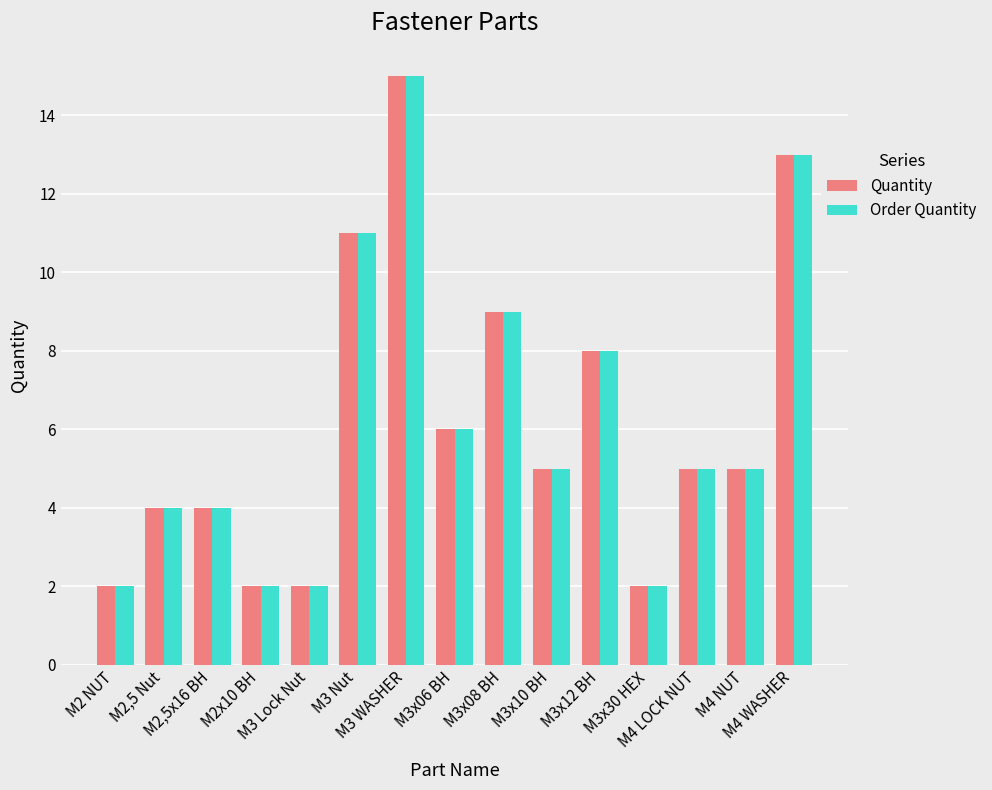

The value of Order Quantity at M4 NUT is 5. True or false?

True